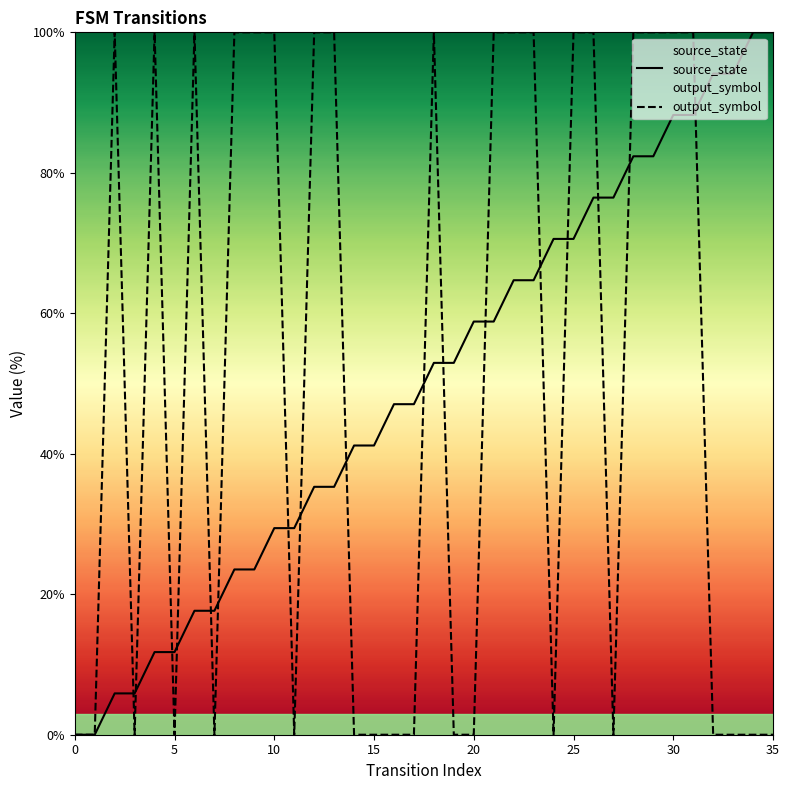

What is the approximate value of source_state at 19?

52.9